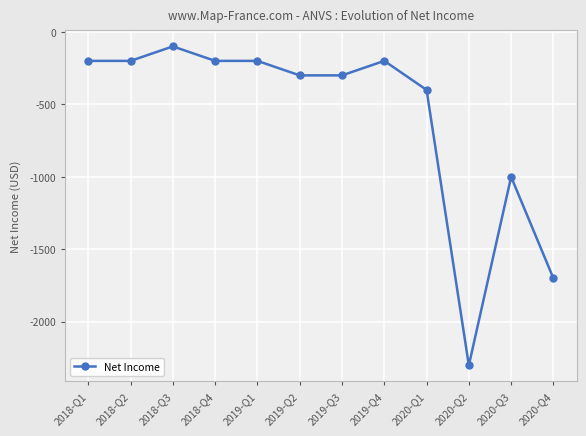

True or false: the data has more than 0 interior local peaks.

True